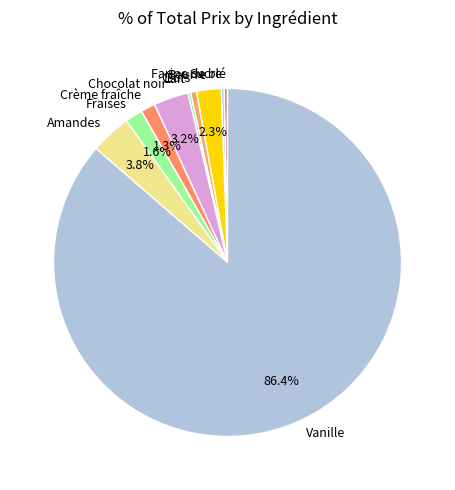

Which slice represents more than half of the pie?

Vanille